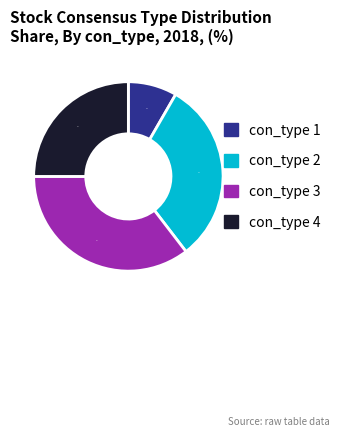

Is there a majority slice in this chart?

No